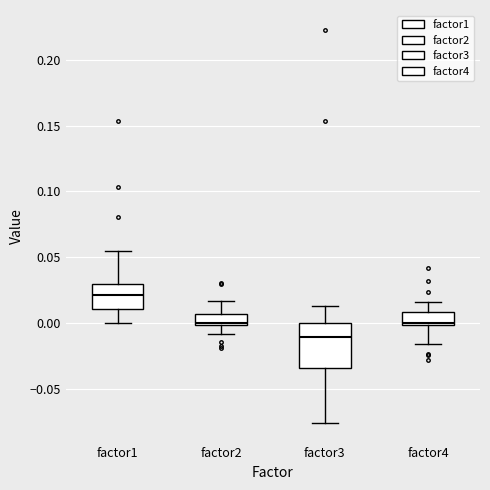

Reading left to right, transcribe this box plot: for each box, give where its median line is, the range the box spans, and where its two whiskers end, as read against the y-axis. The values are not printed on the chart, so give them approximately, as read against the axis.

factor1: median 0.020, box 0.010 to 0.030, whiskers 0.000 to 0.055
factor2: median 0.000 (just above the box's lower edge), box 0.000 to 0.005, whiskers -0.010 to 0.015
factor3: median -0.010, box -0.035 to 0.000, whiskers -0.075 to 0.010
factor4: median 0.000 (just above the box's lower edge), box 0.000 to 0.010, whiskers -0.015 to 0.015